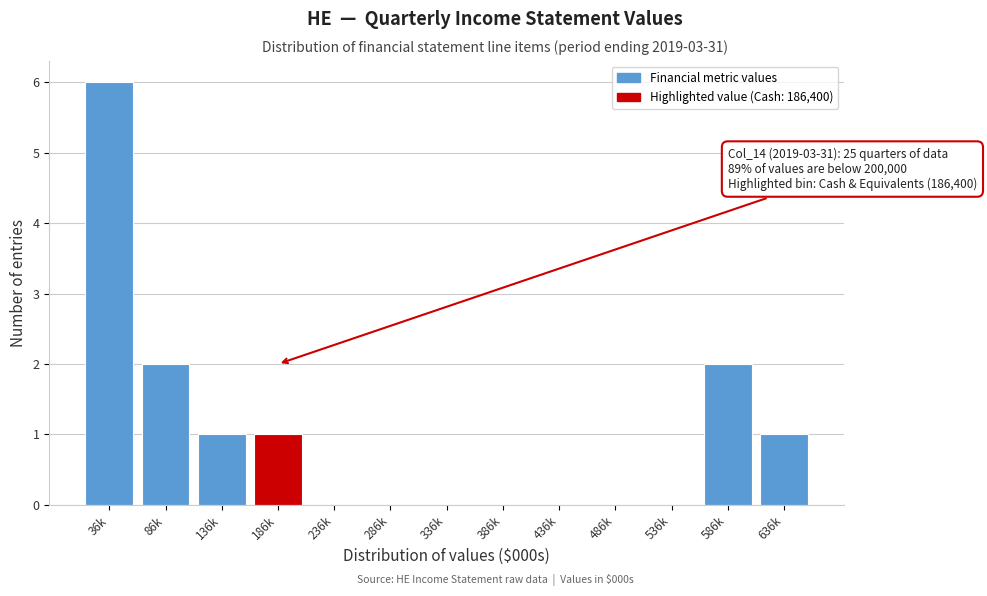

Reading left to right, list all the values displayed in this chart.

36k=6	86k=2	136k=1	186k=1	236k=0	286k=0	336k=0	386k=0	436k=0	486k=0	536k=0	586k=2	636k=1